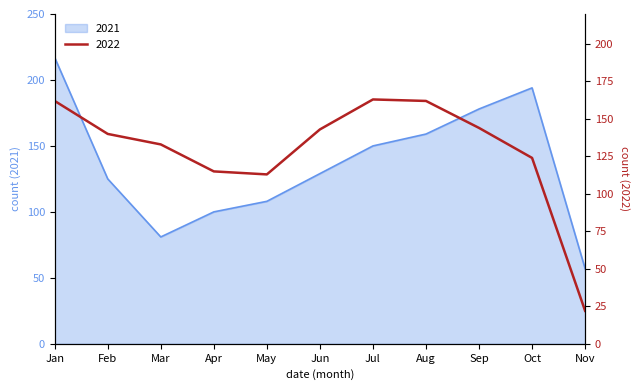

True or false: 2021 has more than 0 points higher than both neighbors.

True